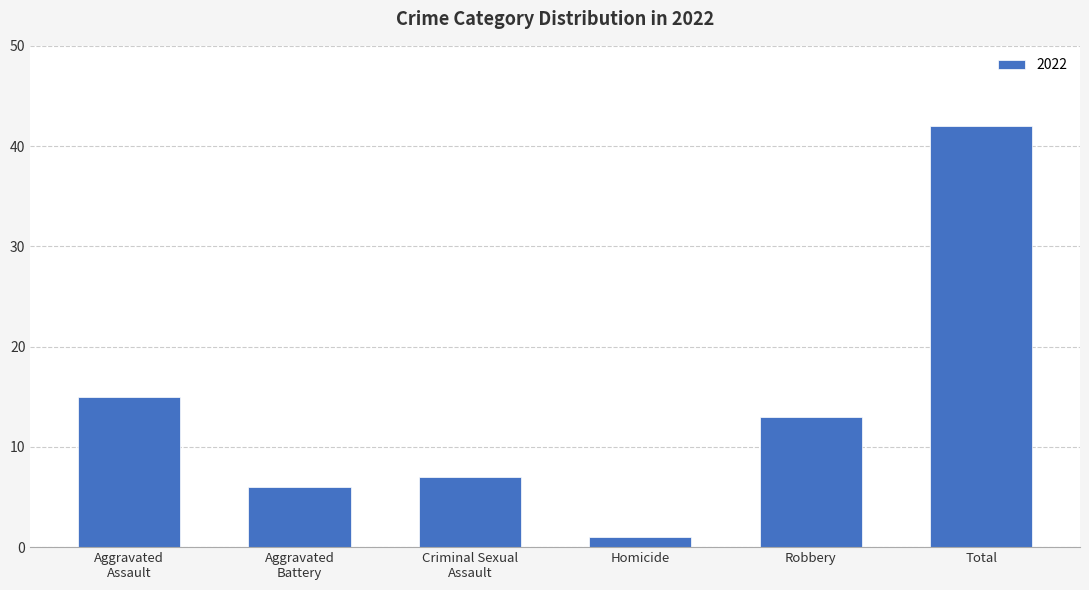

True or false: the data shows 1 at Homicide.

True